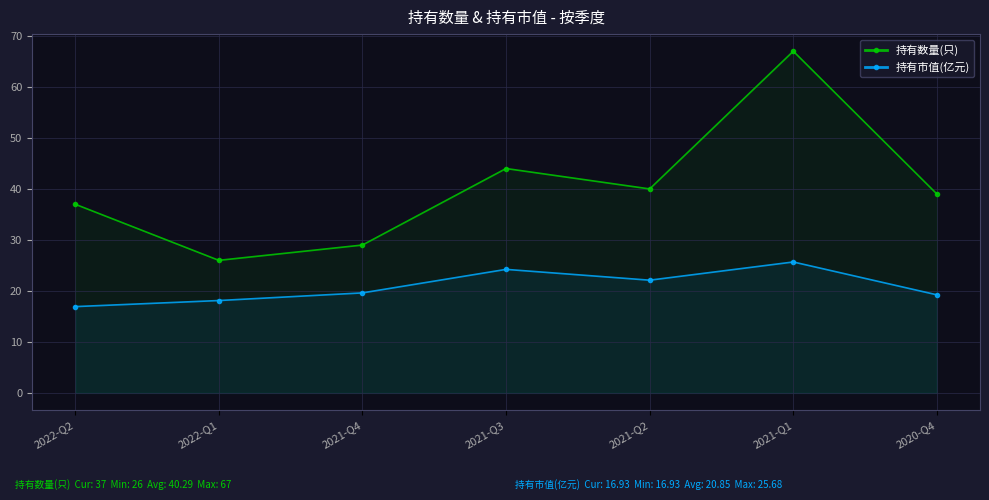

Where is 持有数量(只) nearest to the value 46?

2021-Q3